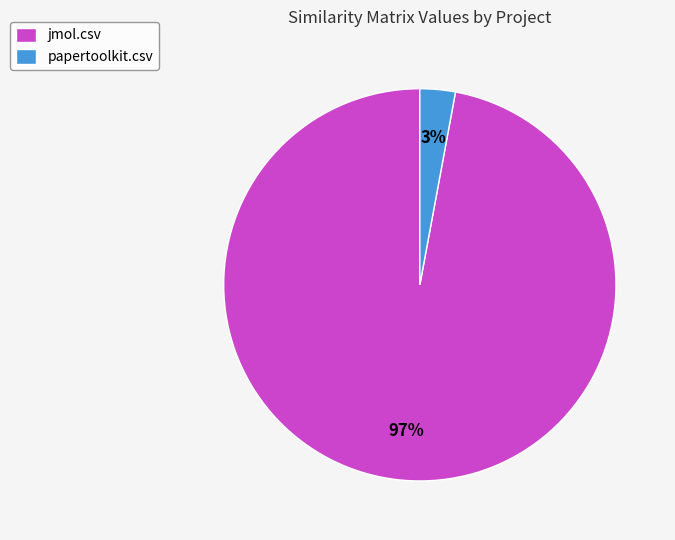

Is there any slice that represents more than half of the pie?

Yes